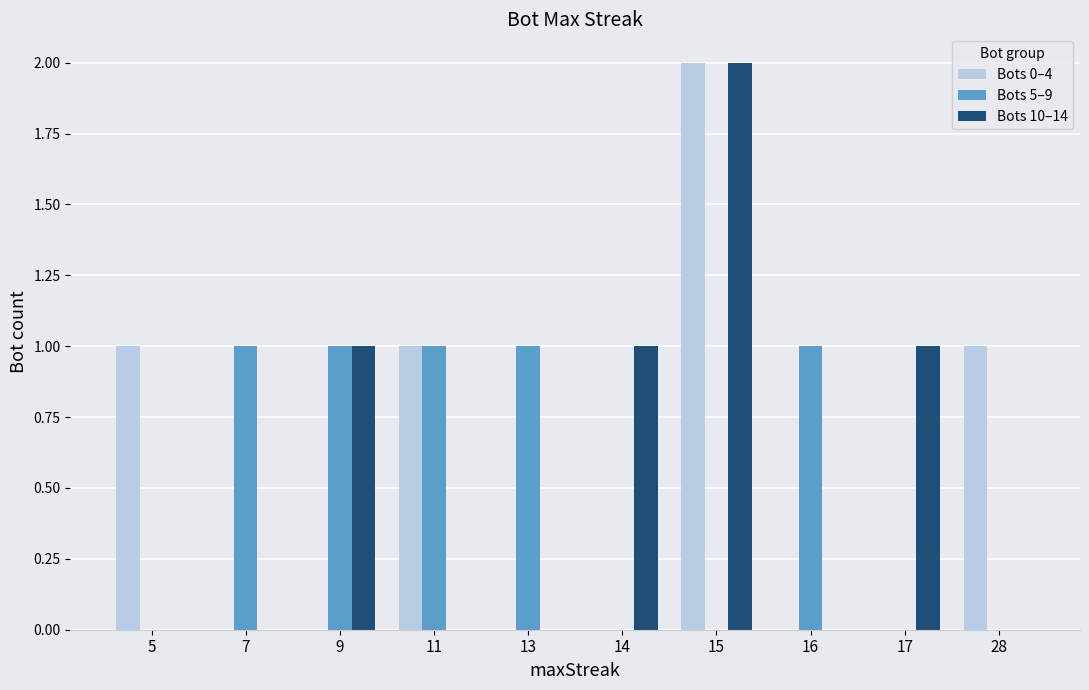

The Bots 5–9 series shows 0 at 15. True or false?

True